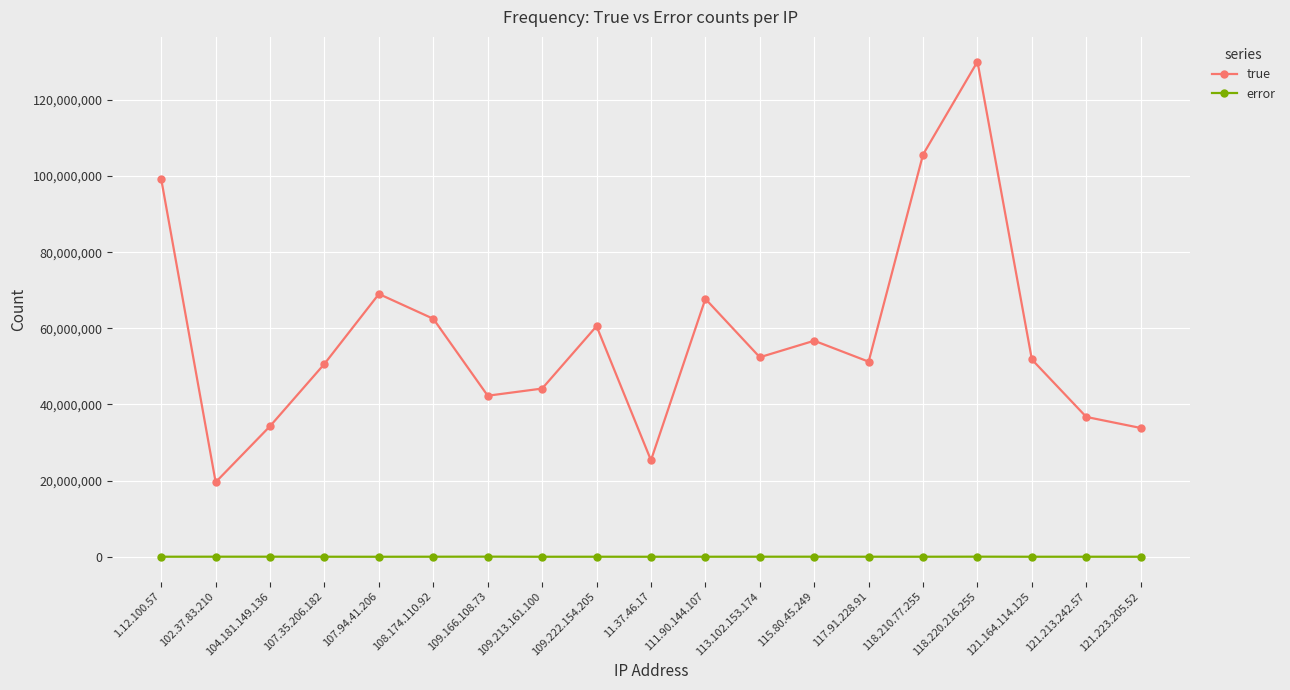

At 113.102.153.174, list the series in order from largest to smallest.

true, error